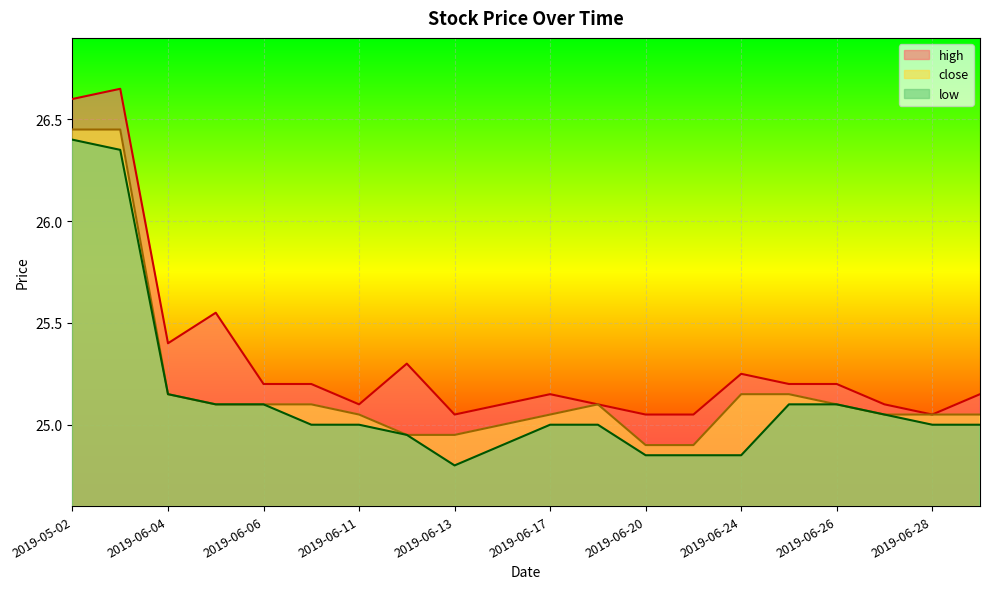

What is the total value across all series at 2019-05-03?

79.5